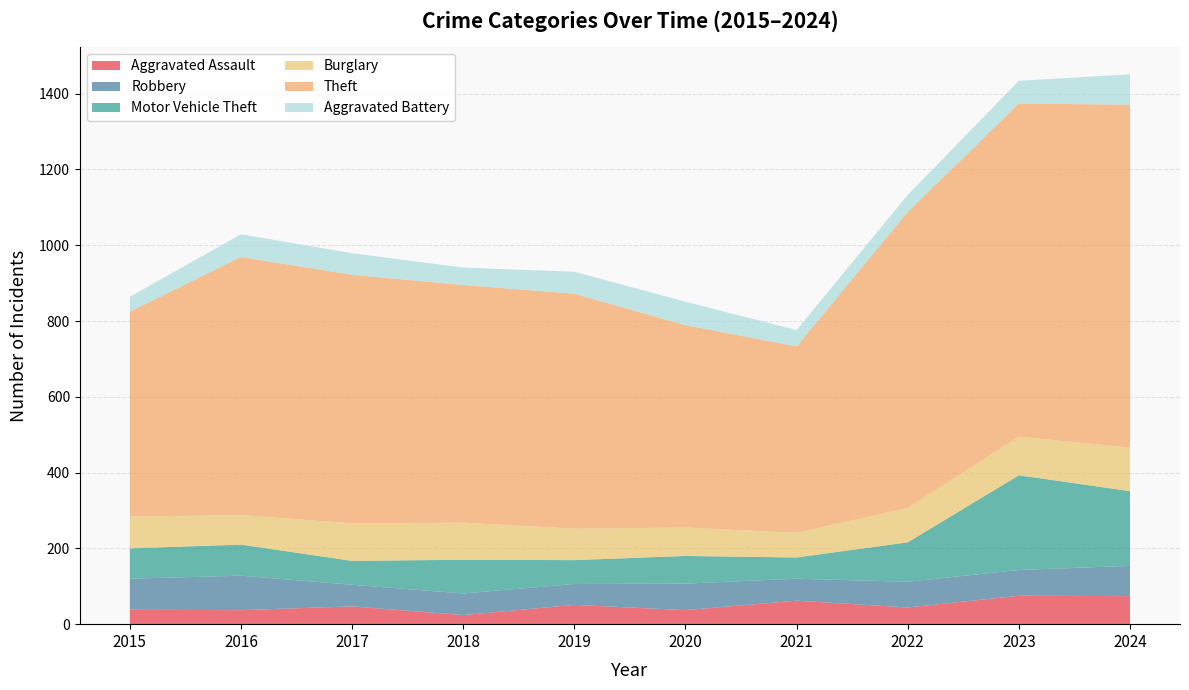

Reading left to right, what are all the values shown in this chart?

Aggravated Assault: 2015=38	2016=37	2017=47	2018=24	2019=51	2020=37	2021=62	2022=44	2023=75	2024=74
Robbery: 2015=82	2016=91	2017=57	2018=57	2019=55	2020=70	2021=58	2022=68	2023=68	2024=80
Motor Vehicle Theft: 2015=80	2016=82	2017=63	2018=89	2019=63	2020=73	2021=56	2022=104	2023=250	2024=197
Burglary: 2015=84	2016=78	2017=99	2018=98	2019=83	2020=75	2021=65	2022=91	2023=102	2024=115
Theft: 2015=541	2016=681	2017=656	2018=627	2019=620	2020=534	2021=492	2022=781	2023=879	2024=905
Aggravated Battery: 2015=39	2016=60	2017=57	2018=46	2019=58	2020=62	2021=43	2022=45	2023=60	2024=80